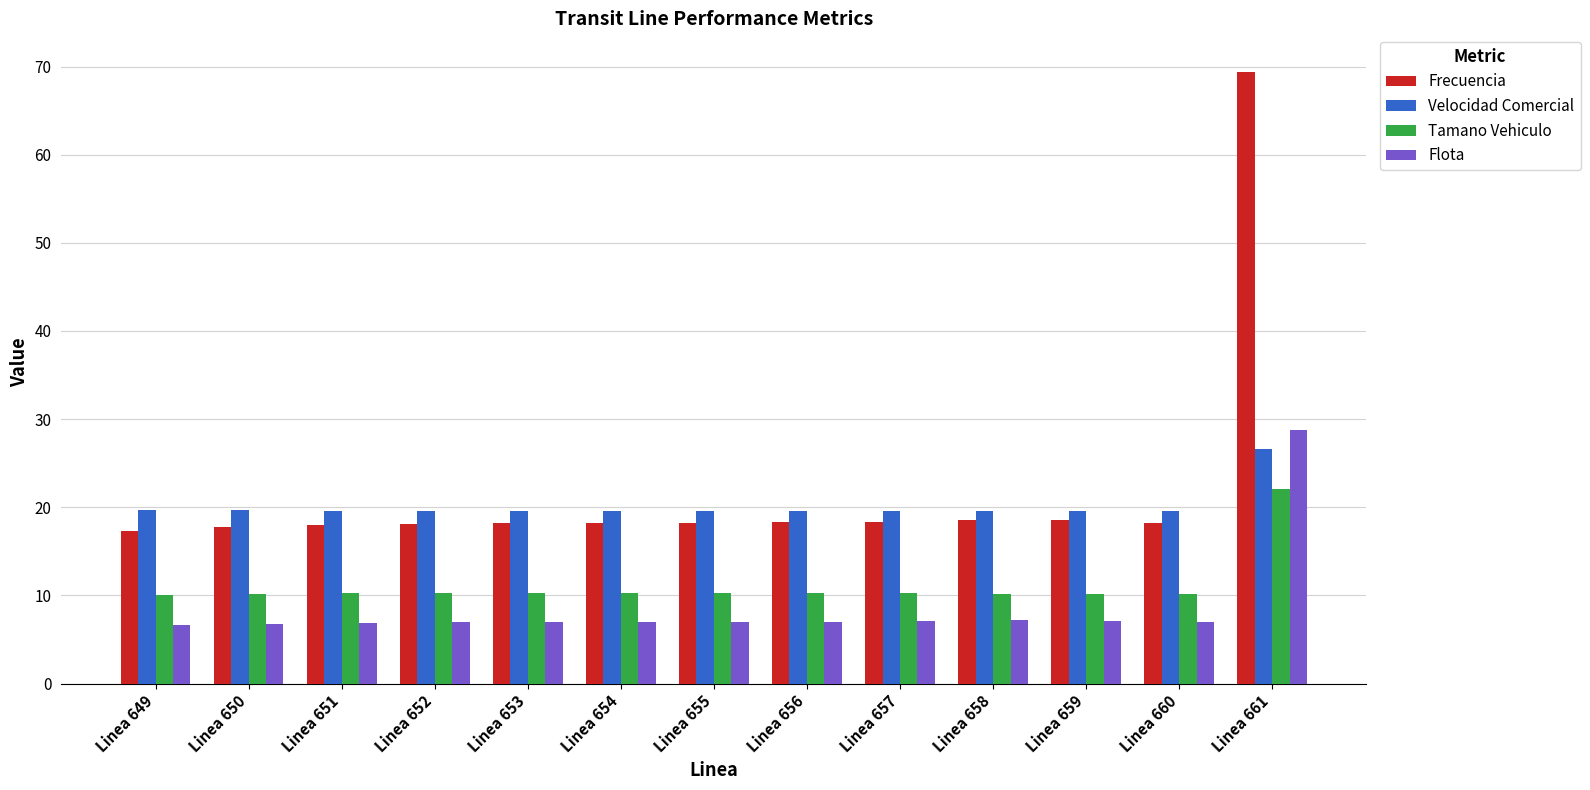

The Flota series shows 6.6 at Linea 649. True or false?

True